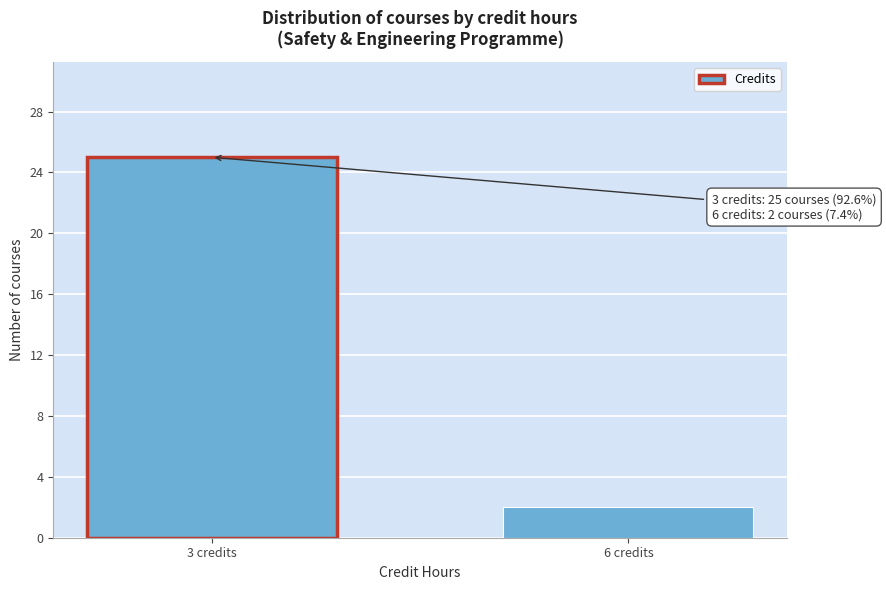

Reading left to right, list all the values displayed in this chart.

3 credits=25	6 credits=2